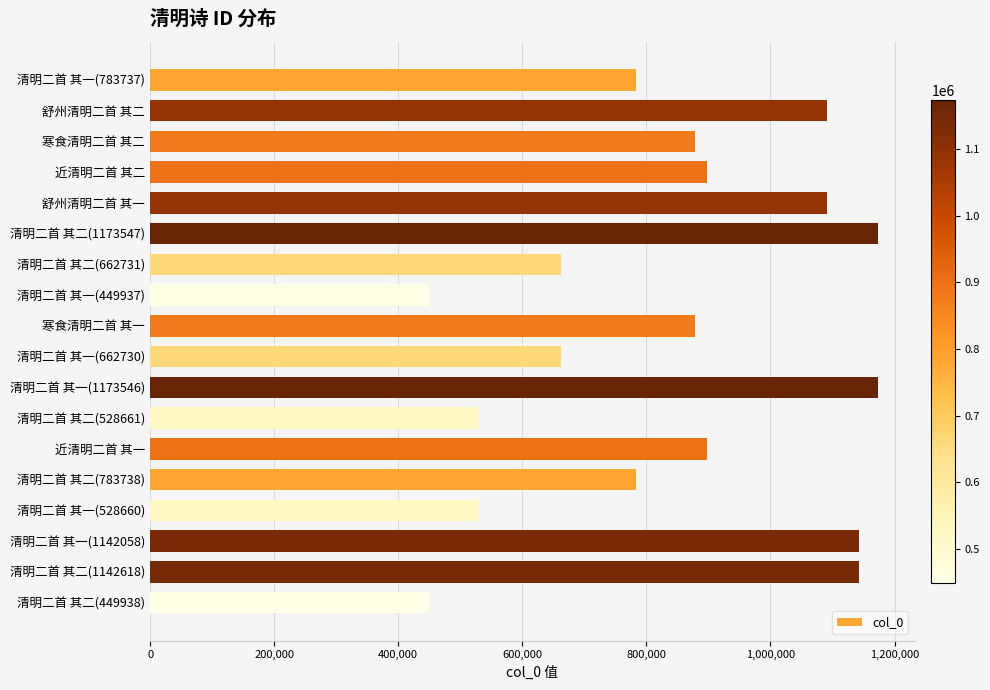

What is the average value?

845150